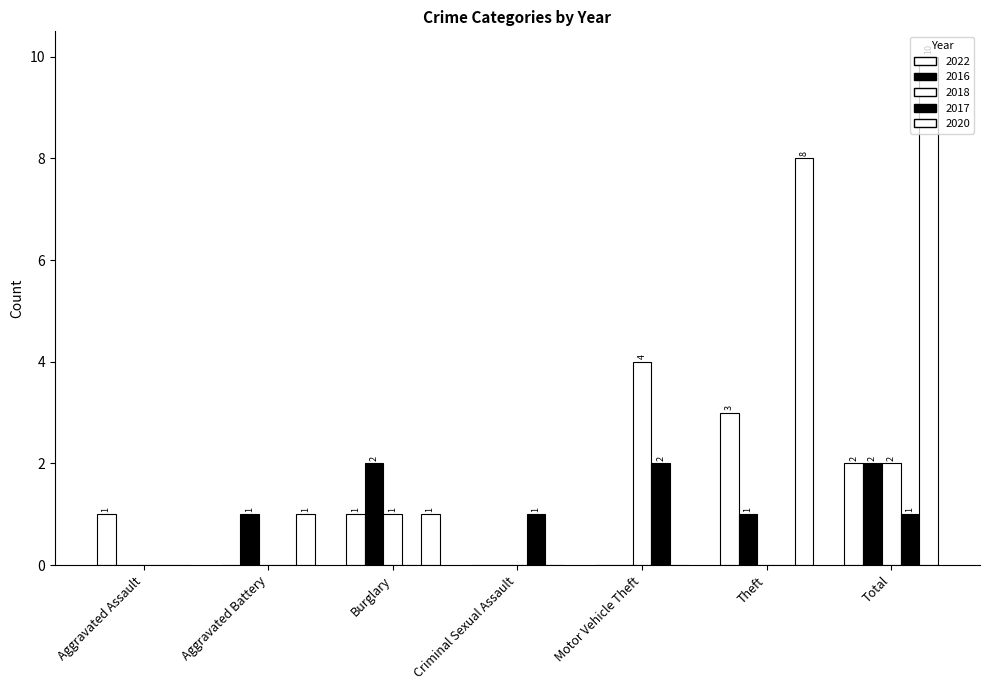

Does the chart contain stacked bars?

No